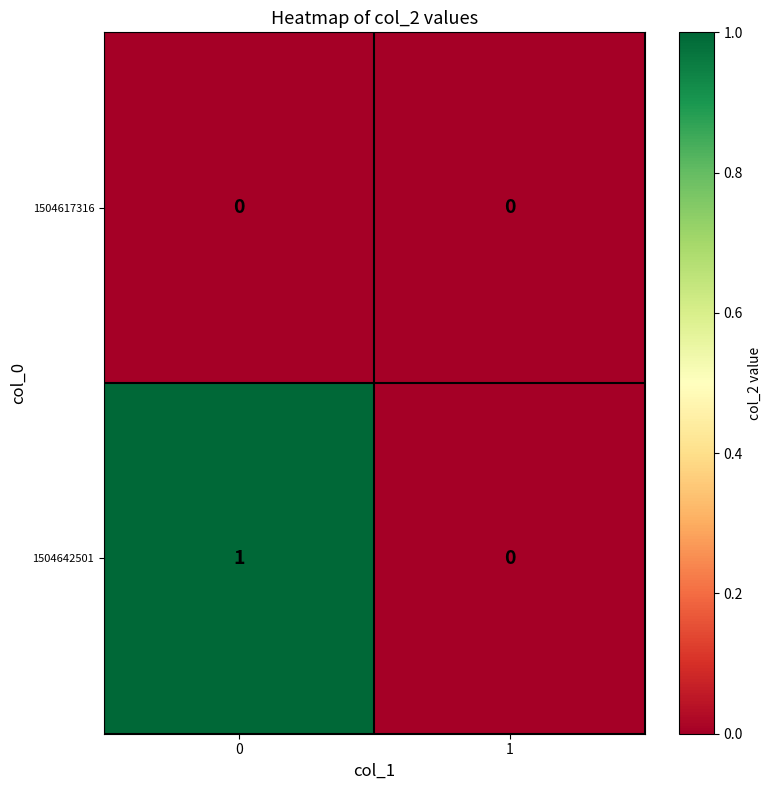

Which series changed the most between 0 and 1?

1504642501